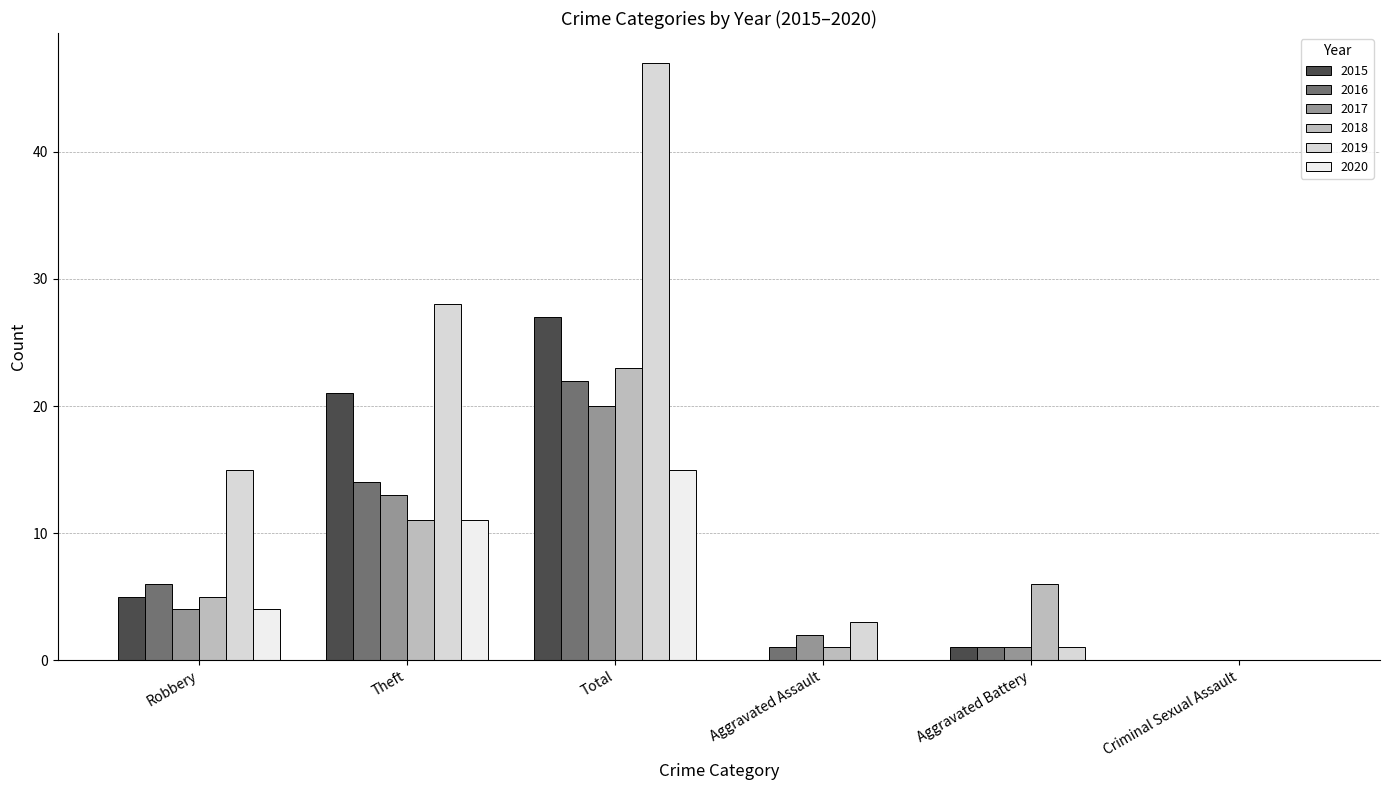

Which category has the lowest value across all series?

Aggravated Assault